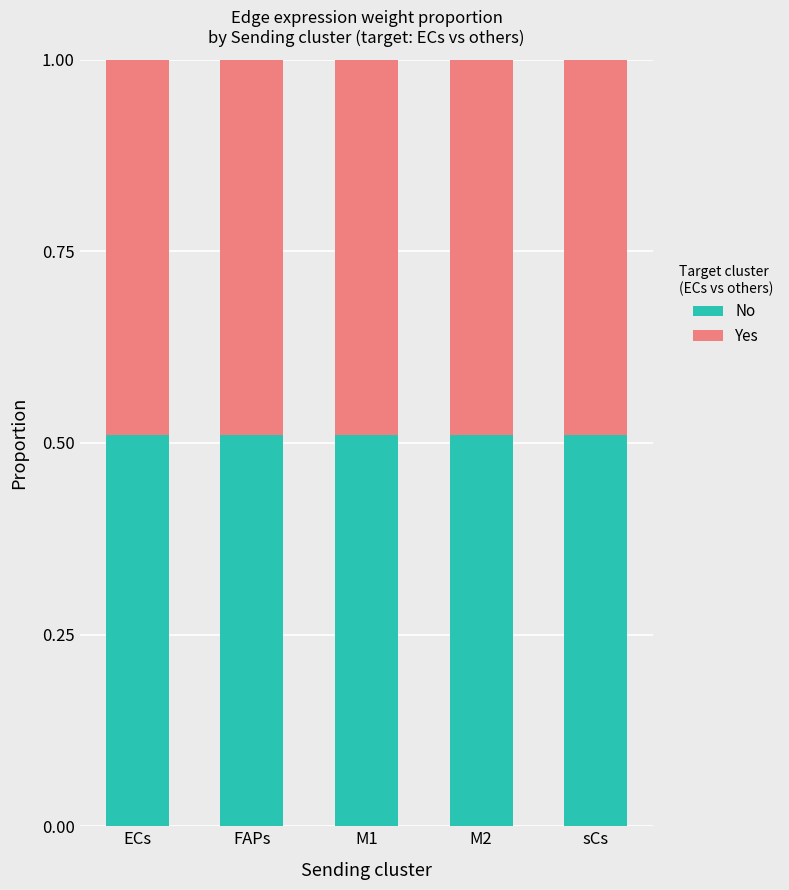

True or false: No has a value of 0.2 at M2.

False